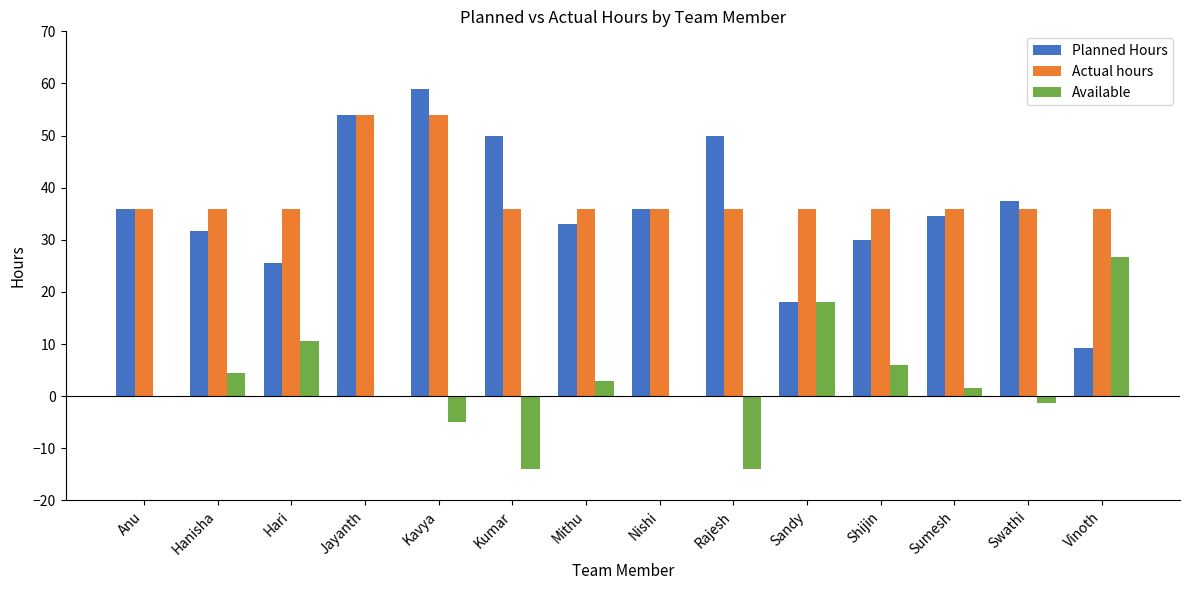

Are the bars grouped side by side (vs. stacked)?

Yes